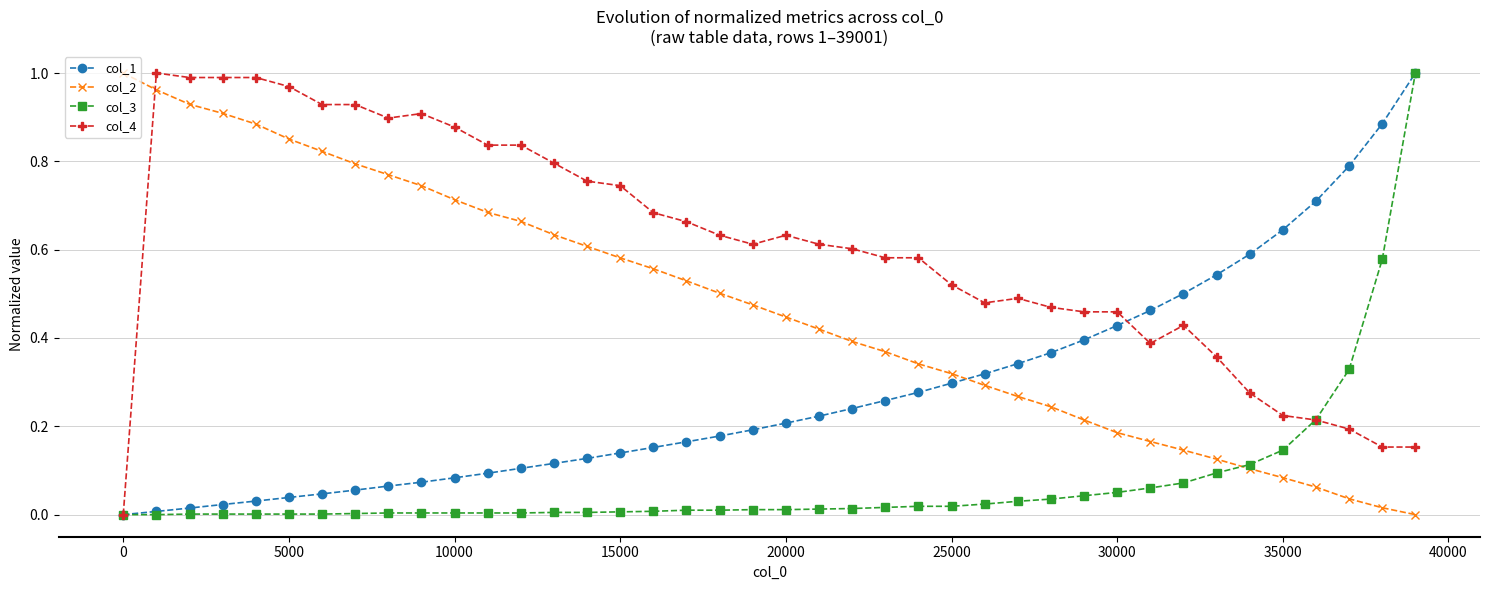

True or false: col_1 and col_2 cross at least once.

True